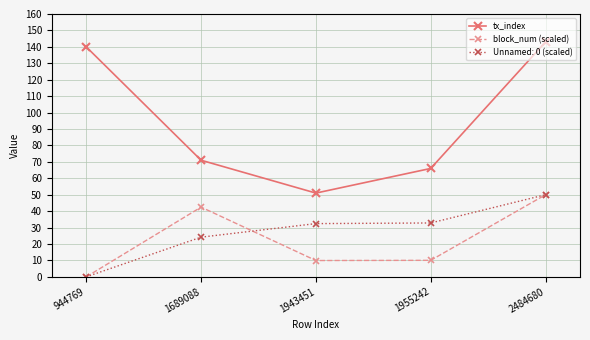

True or false: block_num (scaled) has a value of 15.6 at 1955242.

False